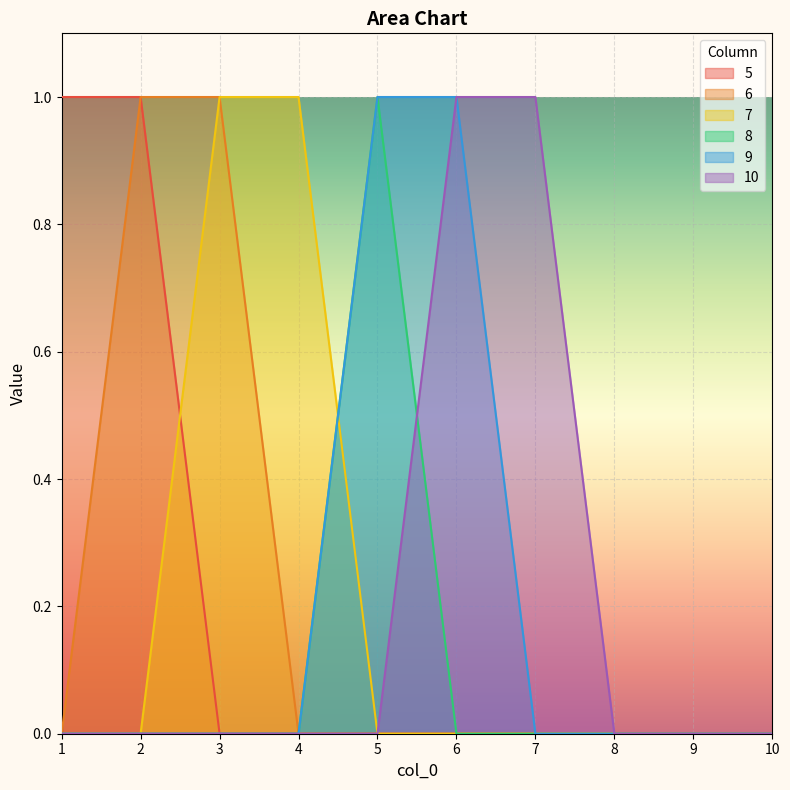

What is the greatest value displayed?

1